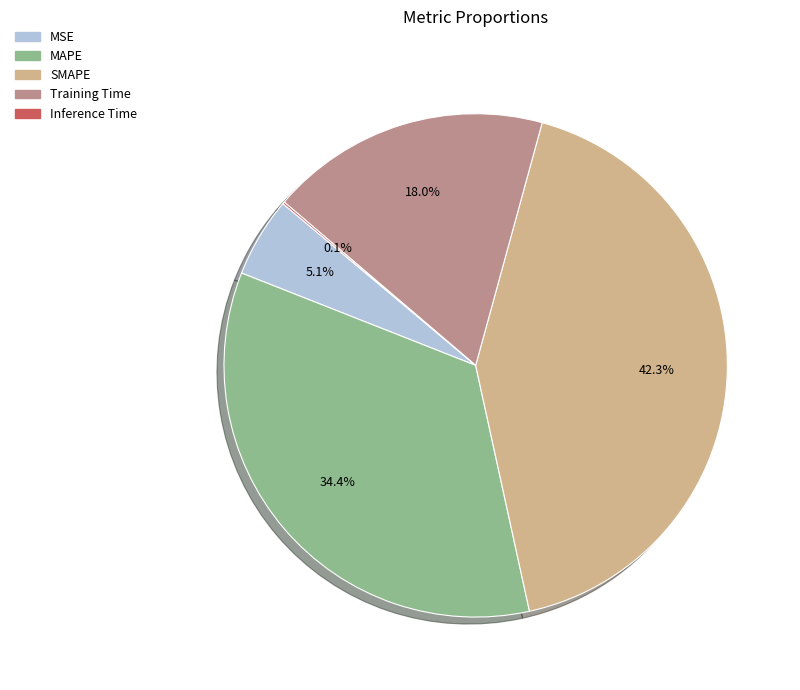

Is there any slice that represents more than half of the pie?

No